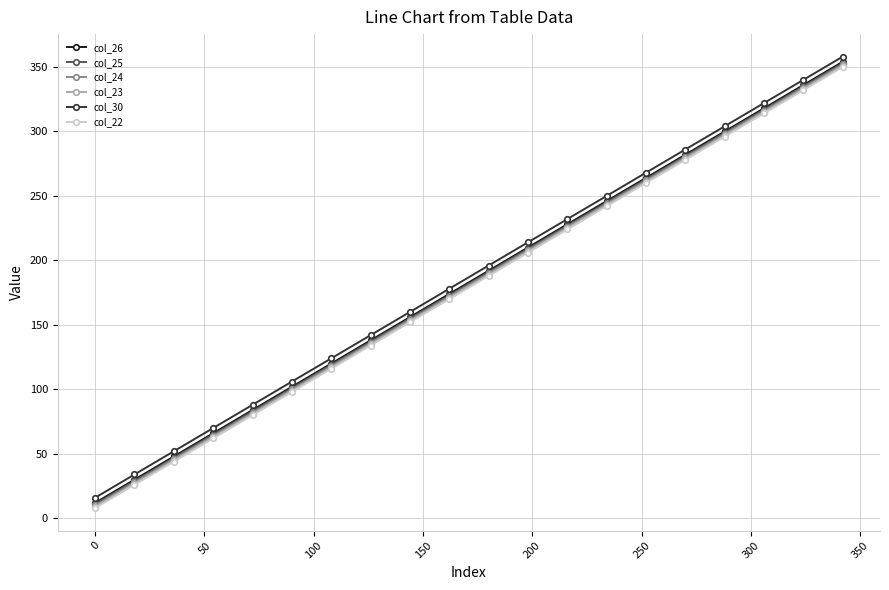

True or false: col_26 and col_24 cross at least once.

False